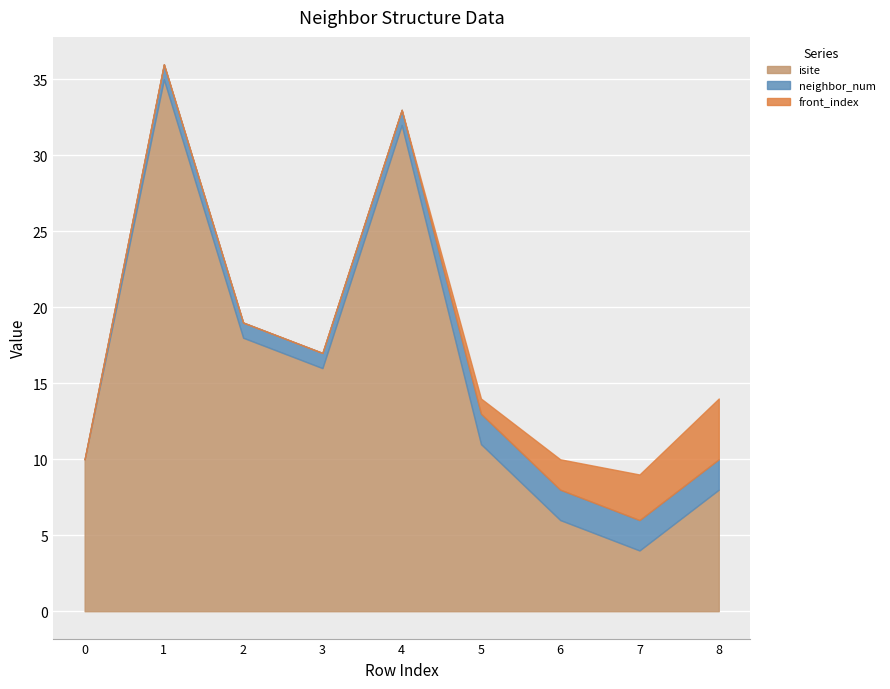

True or false: neighbor_num has a value of 1 at 4.

True